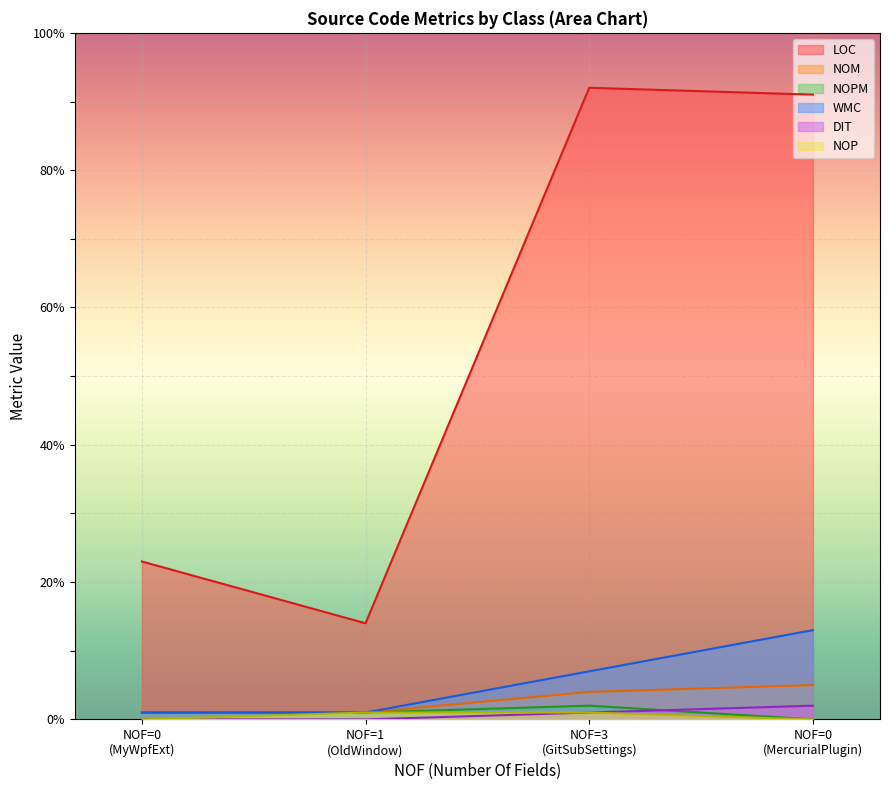

True or false: WMC and LOC cross at least once.

False